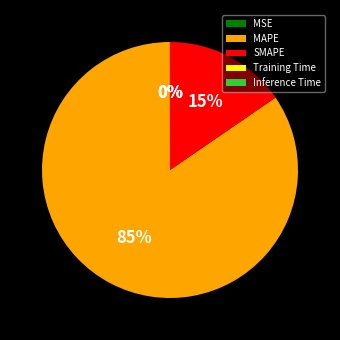

To the nearest percent, what is the average slice percentage?

20%